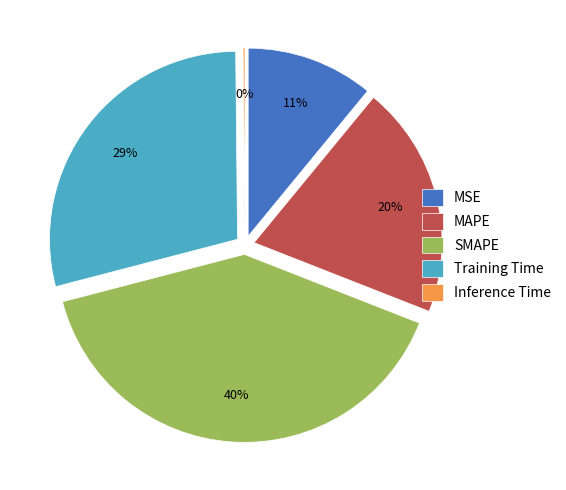

True or false: MAPE accounts for 20% of the total.

True